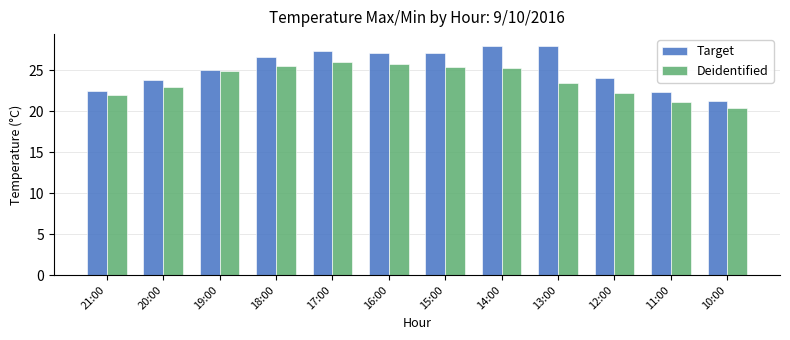

What is the greatest value displayed?

28.0